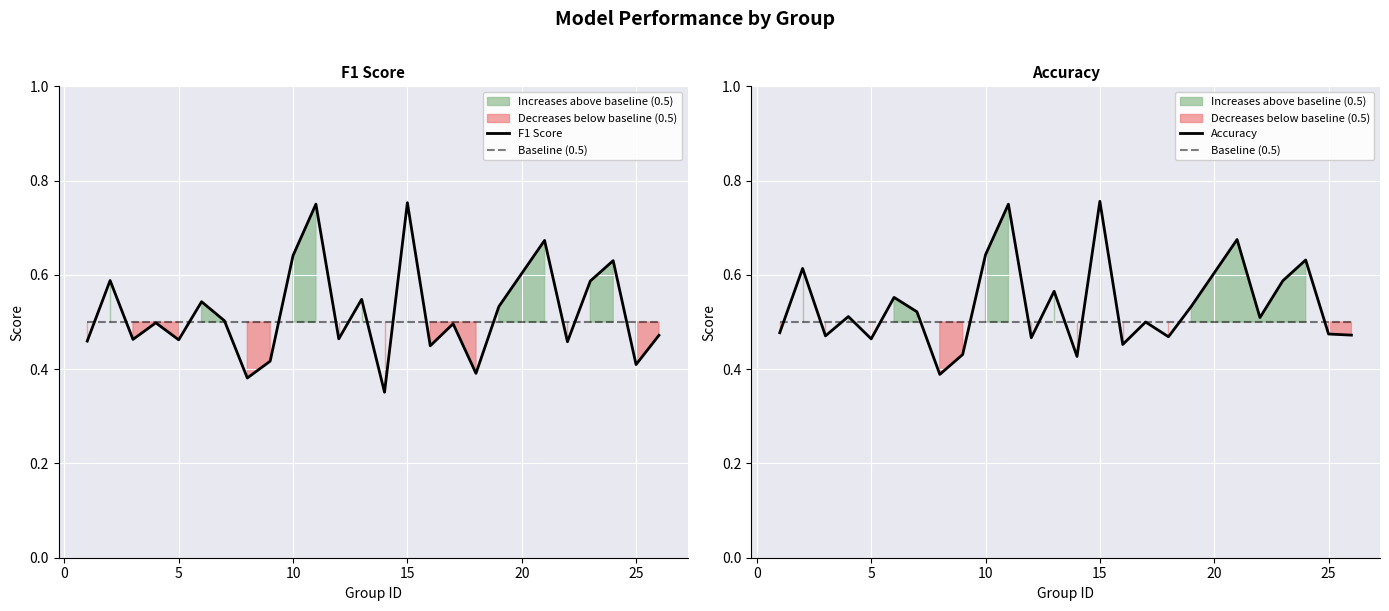

What is the difference between the second highest and minimum values in the Accuracy series?

0.4